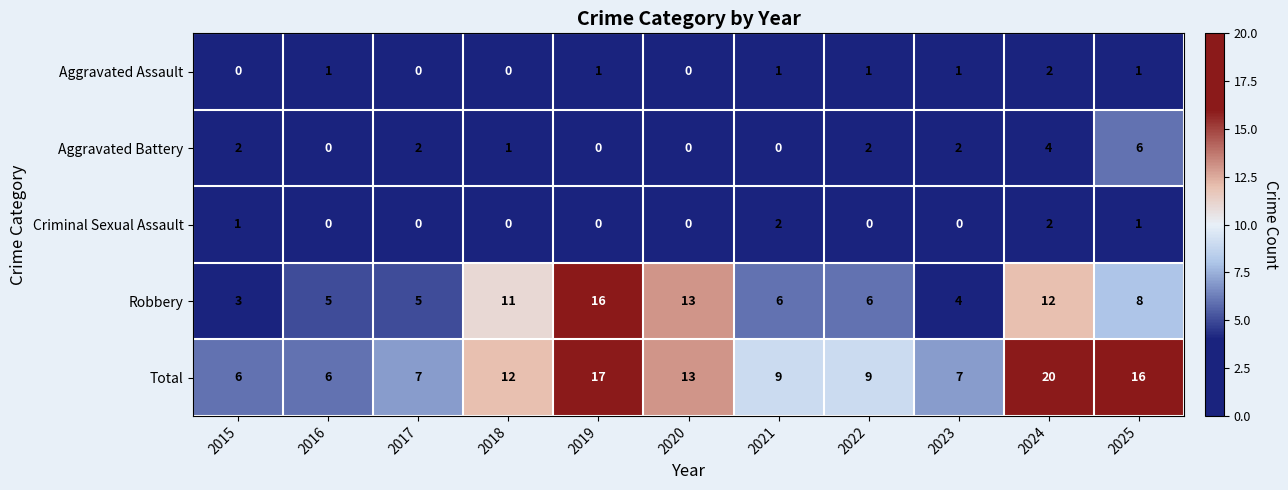

At which category is the sum across all series the highest?

2024